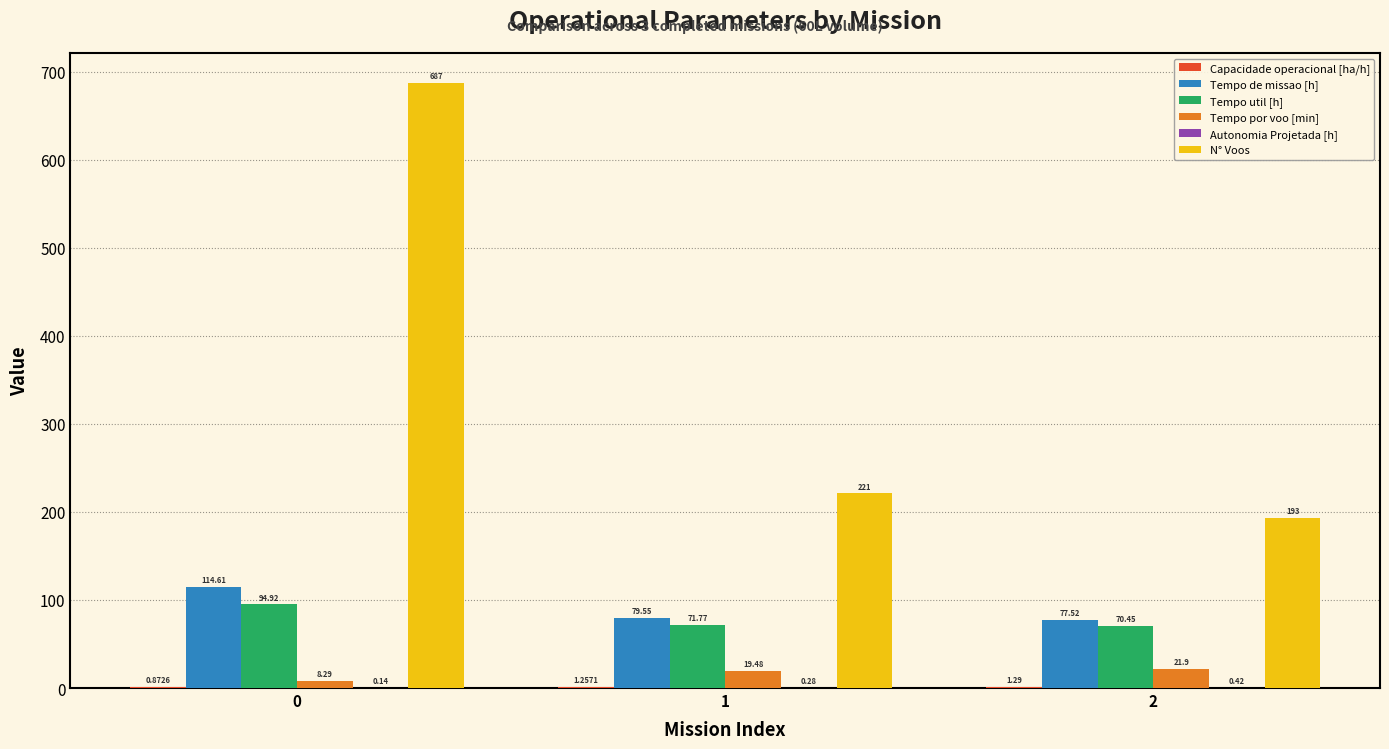

Between 1 and 2, which series saw the biggest shift?

N° Voos